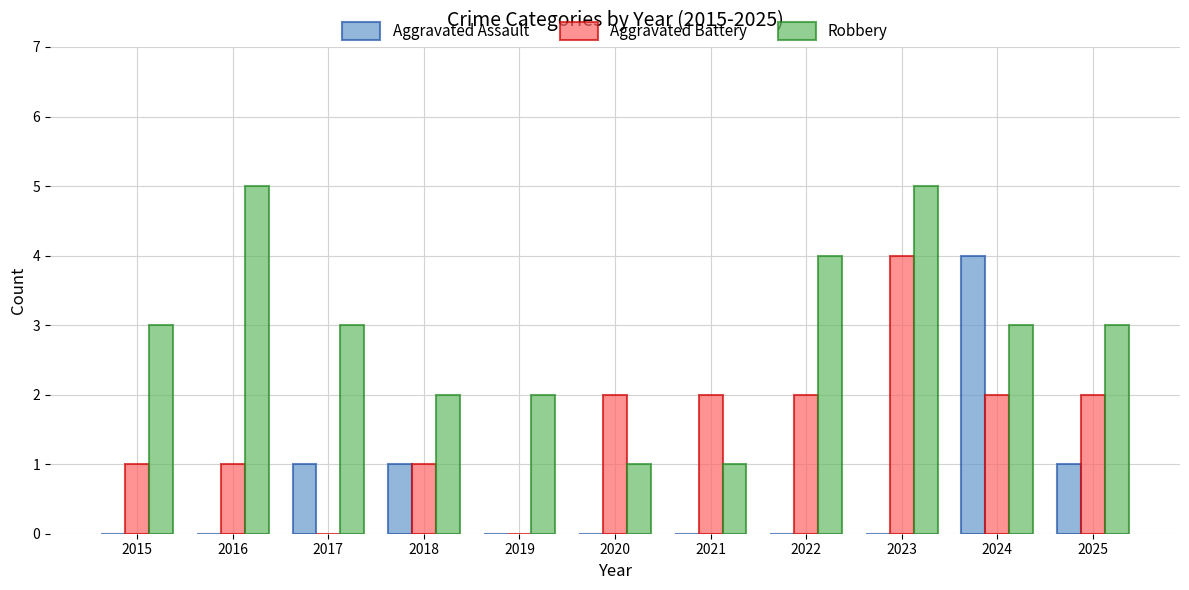

Which series changed the most between 2022 and 2024?

Aggravated Assault